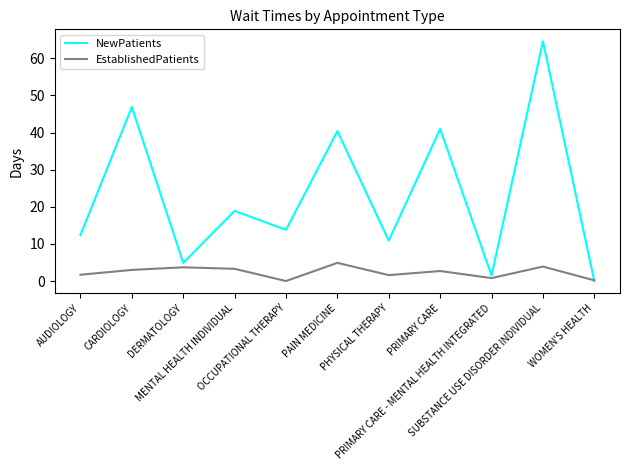

List the series in order of their peak value, highest first.

NewPatients, EstablishedPatients